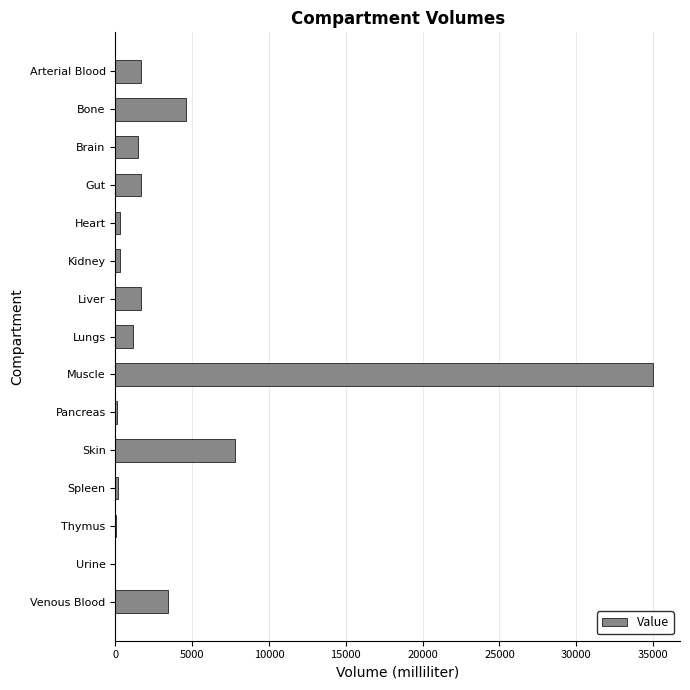

Where is the data nearest to the value 17500?

Skin